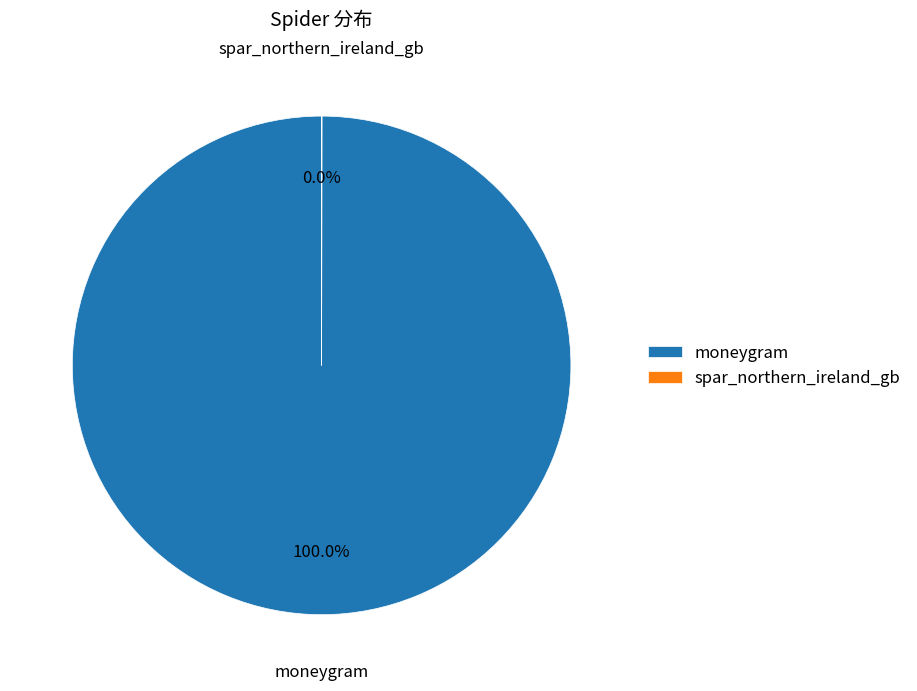

What is the majority slice?

moneygram